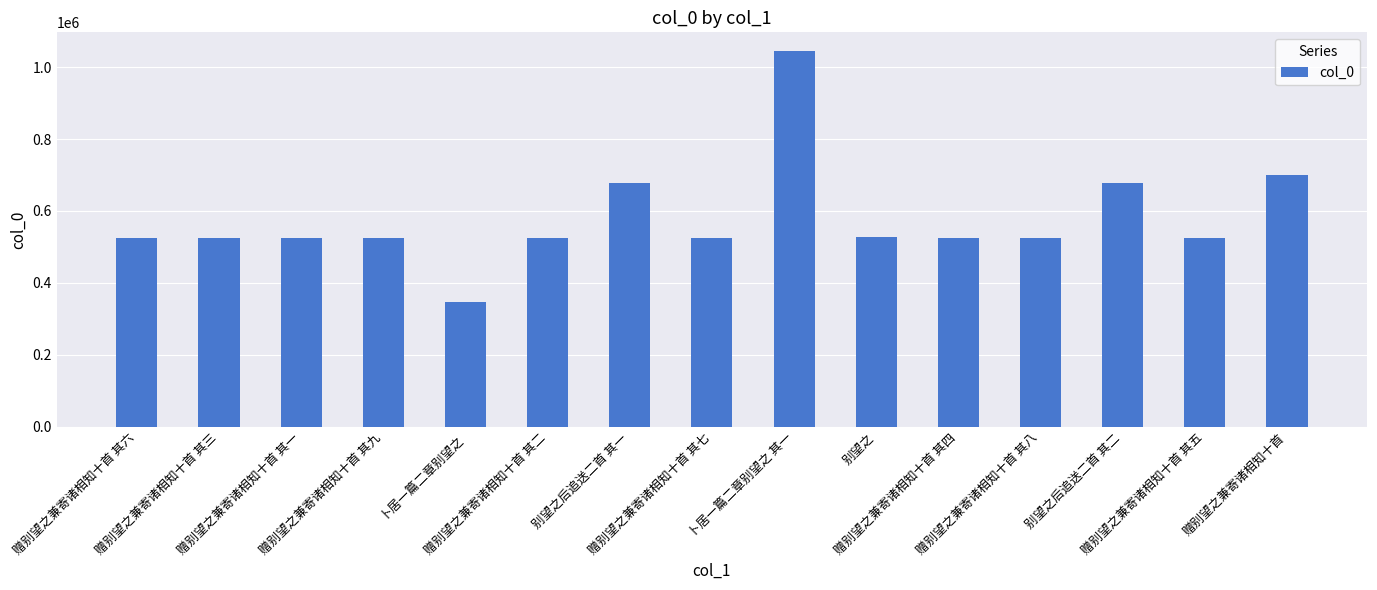

Are the bars horizontal?

No